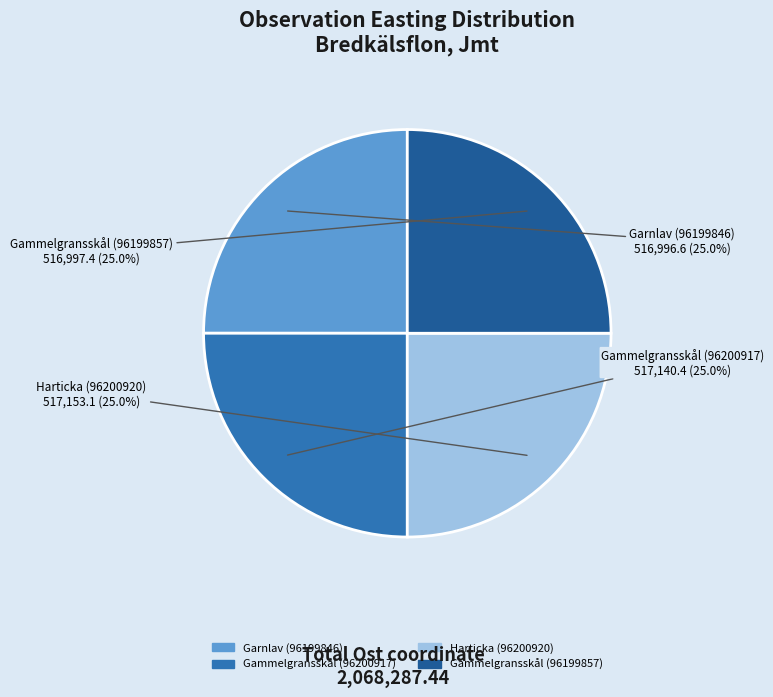

What percentage do Harticka (96200920) and Gammelgransskål (96200917) together represent?

50.0%